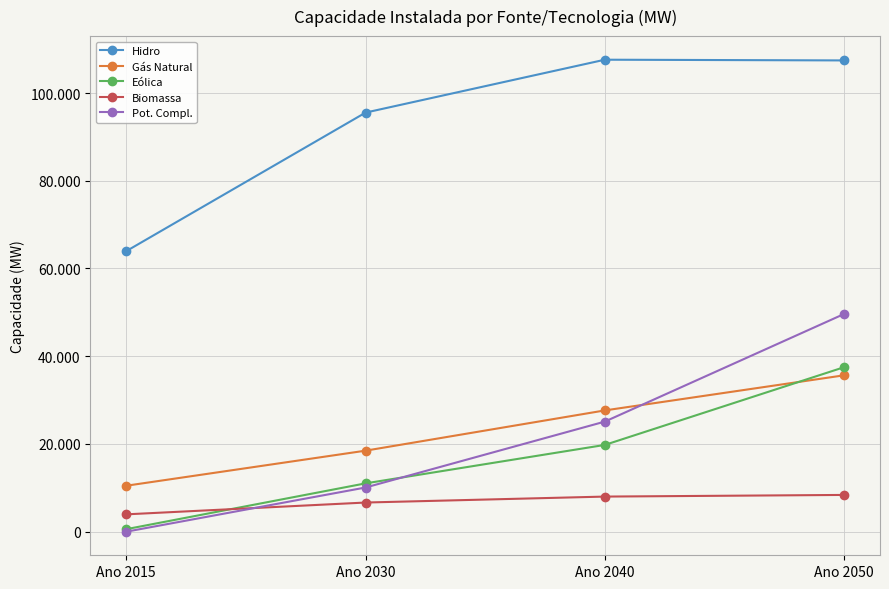

Rank the series by their maximum value, from highest to lowest.

Hidro, Pot. Compl., Eólica, Gás Natural, Biomassa